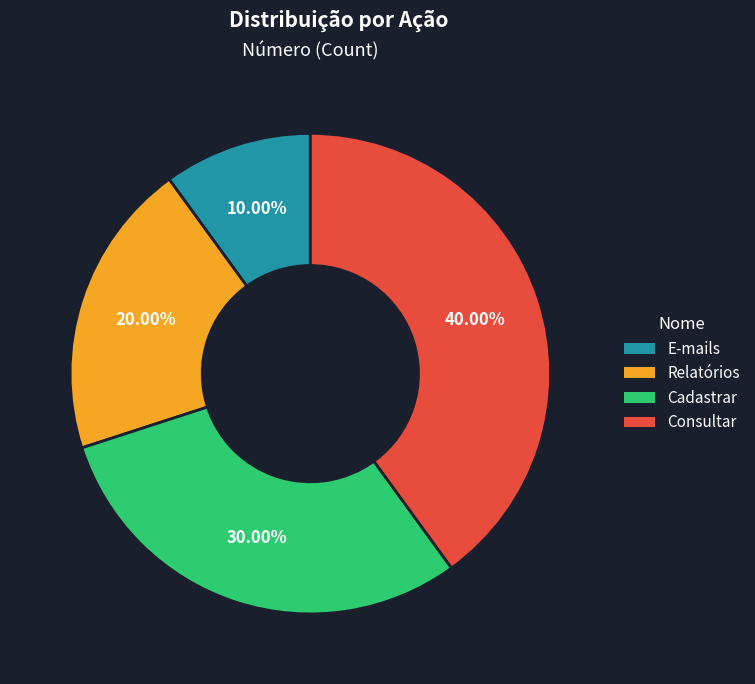

Rank the categories by value from highest to lowest.

Consultar, Cadastrar, Relatórios, E-mails